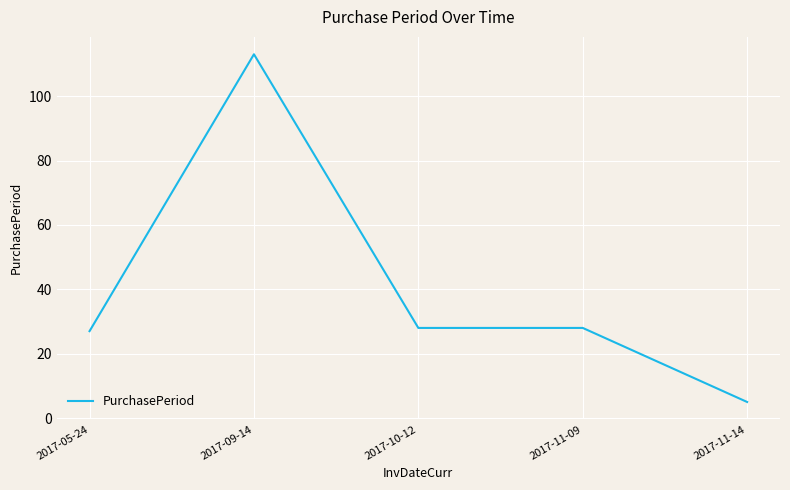

At which category does the chart reach its minimum across all series?

2017-11-14